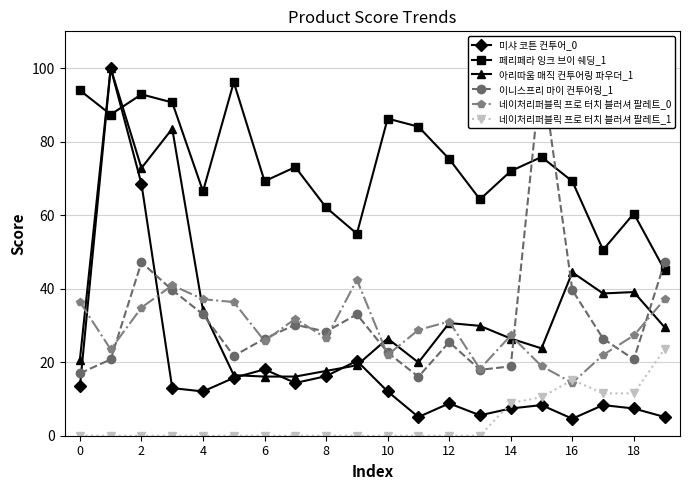

The value of 네이처리퍼블릭 프로 터치 블러셔 팔레트_1 at 8 is 0.0. True or false?

True